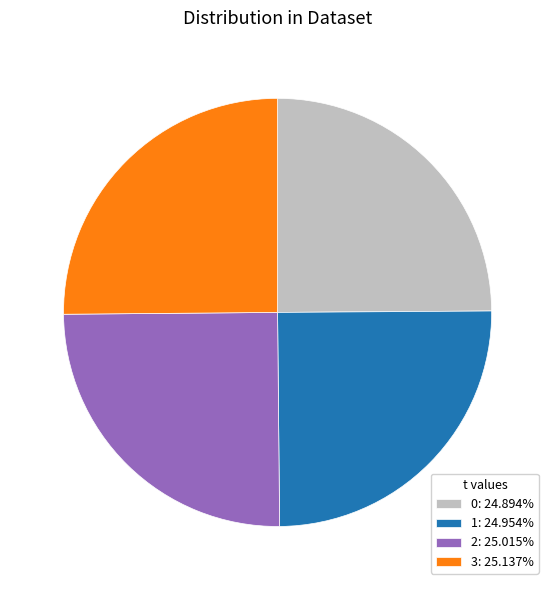

Is there a majority slice in this chart?

No